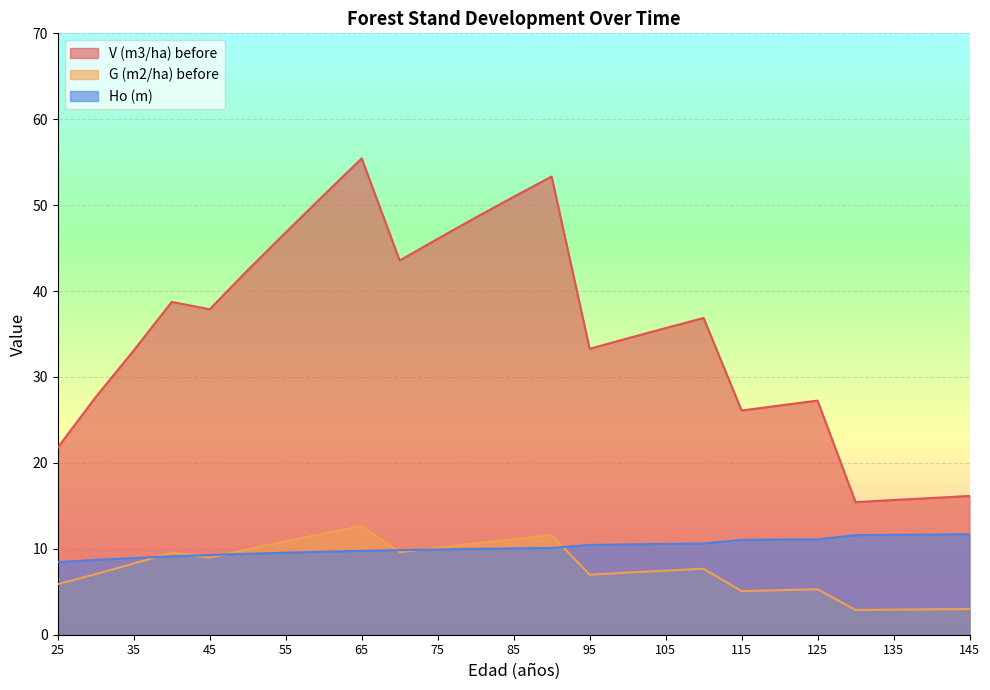

How many lines are shown in the chart?

3